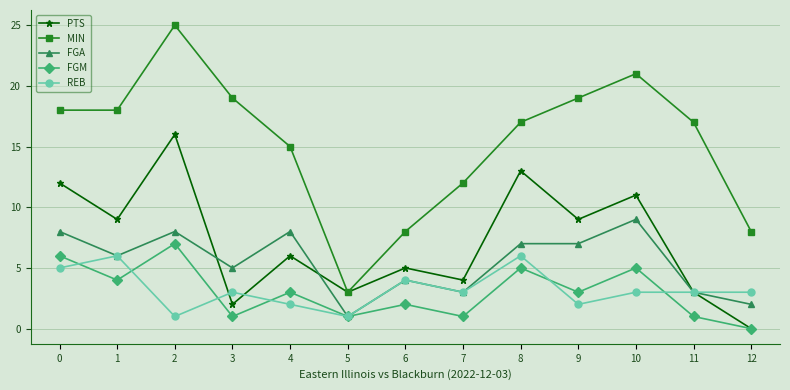

True or false: FGA and MIN intersect in this chart.

False